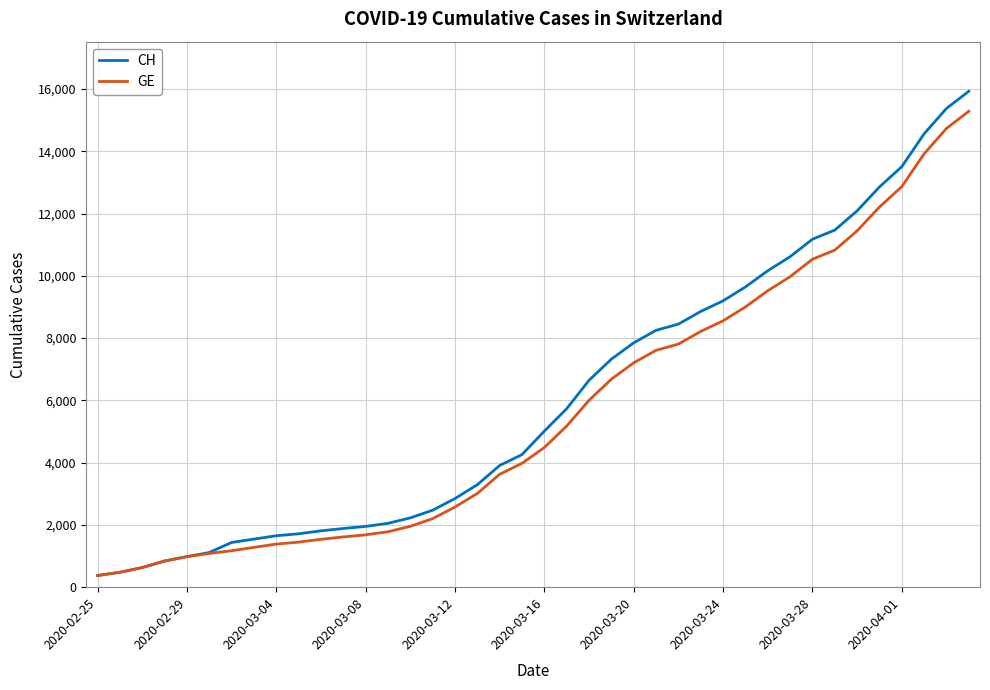

What is the minimum value for CH?

375